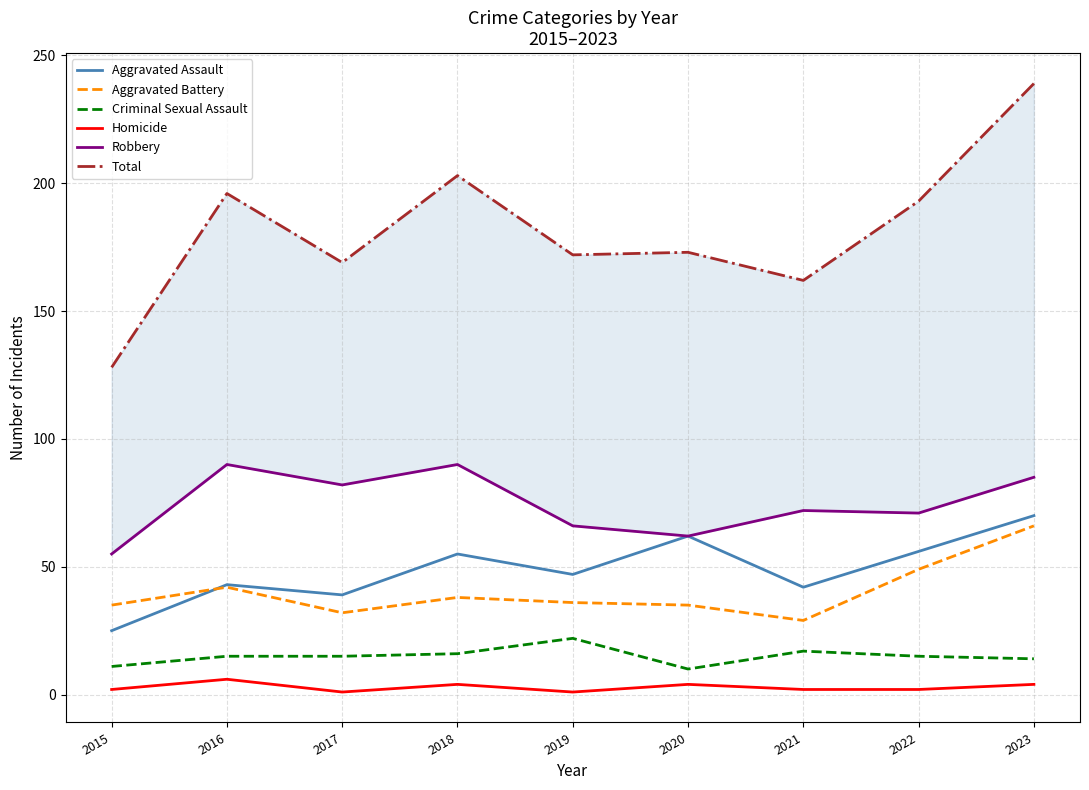

Count the number of categories in the chart.

9